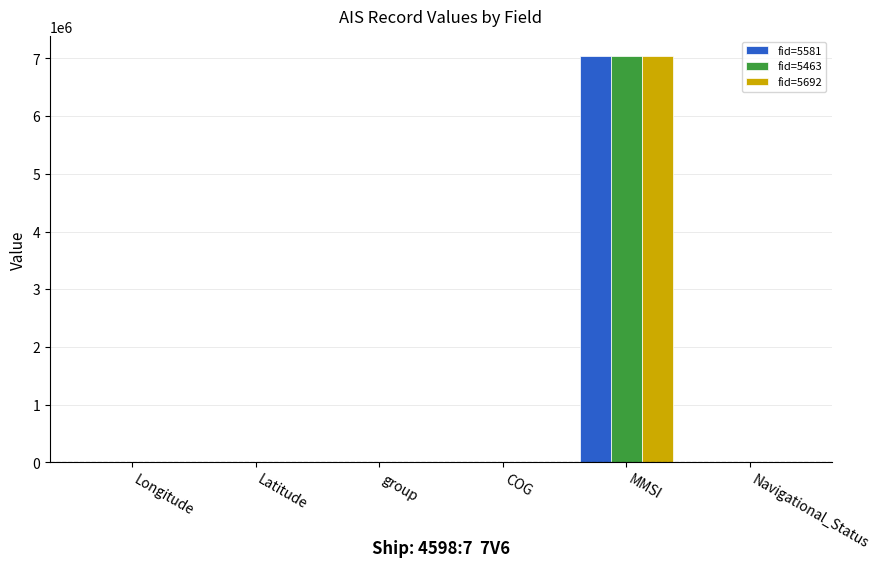

Where does the fid=5463 series first go above 121?

Longitude